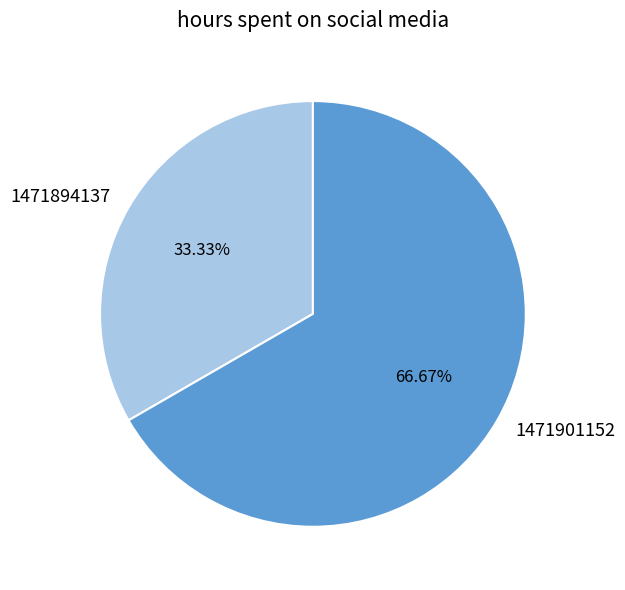

What percentage is NOT represented by 1471901152?

33.3%